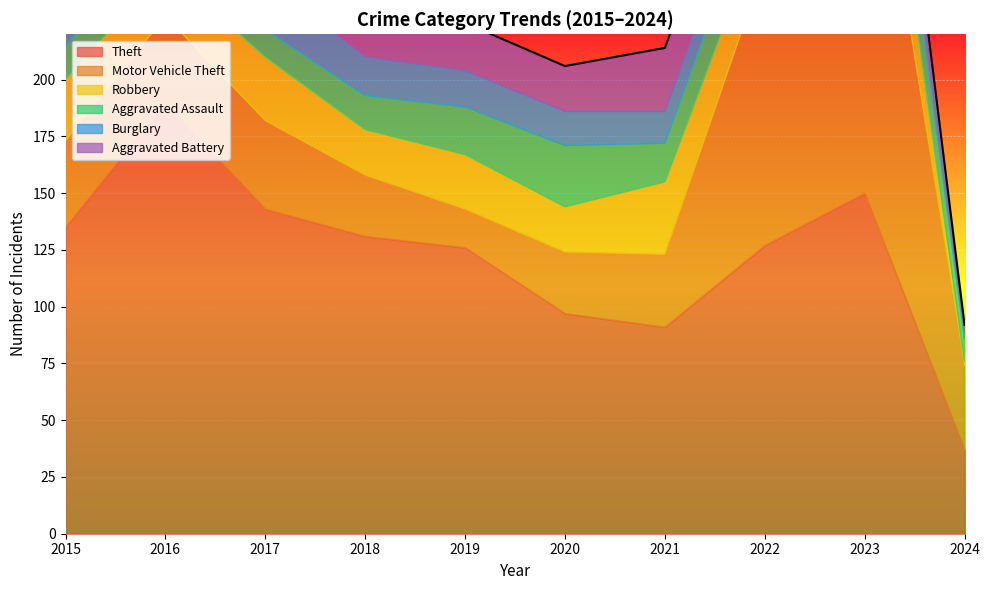

At which label does Aggravated Battery first exceed 21?

2015